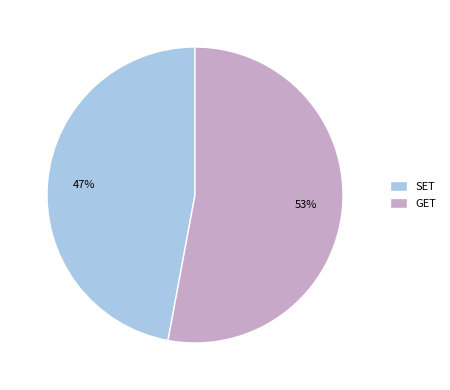

Which category accounts for the majority?

GET